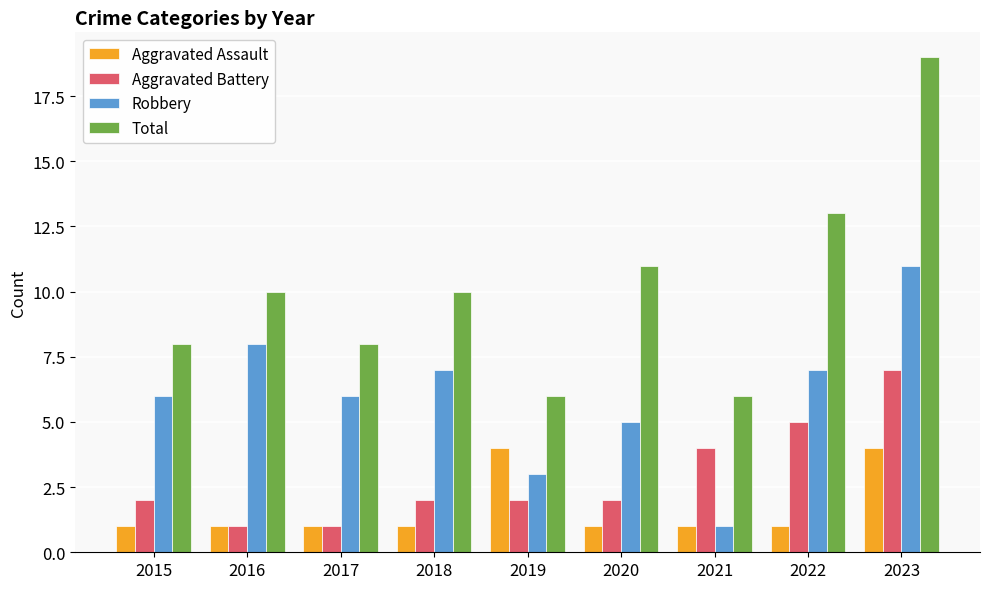

How many bars are there in each group?

4